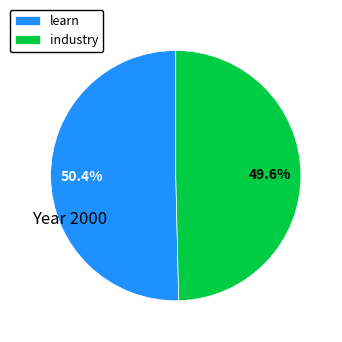

How many slices are in this pie chart?

2